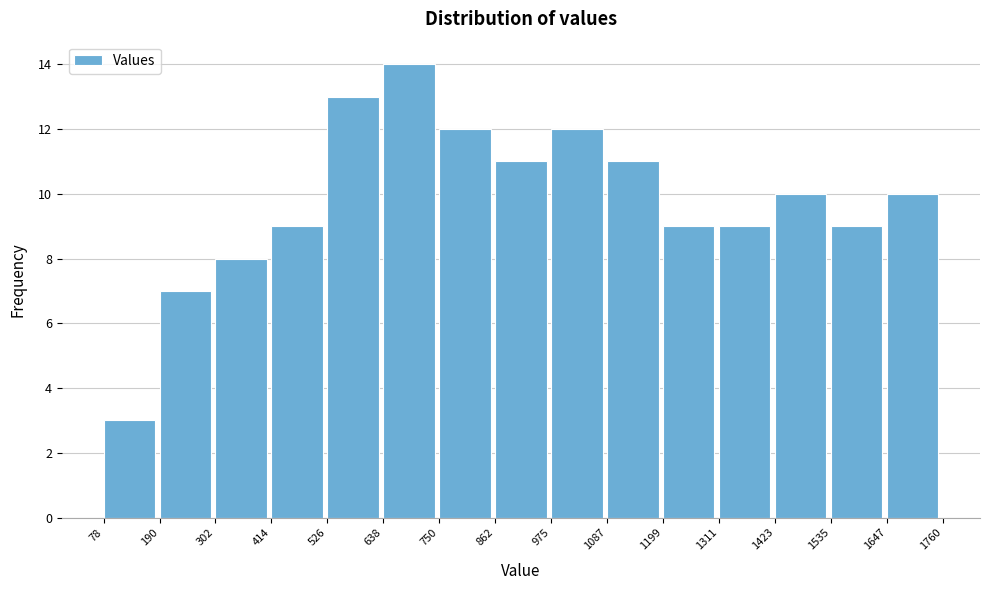

Over which range of the x-axis is the bar tallest?

638 to 750